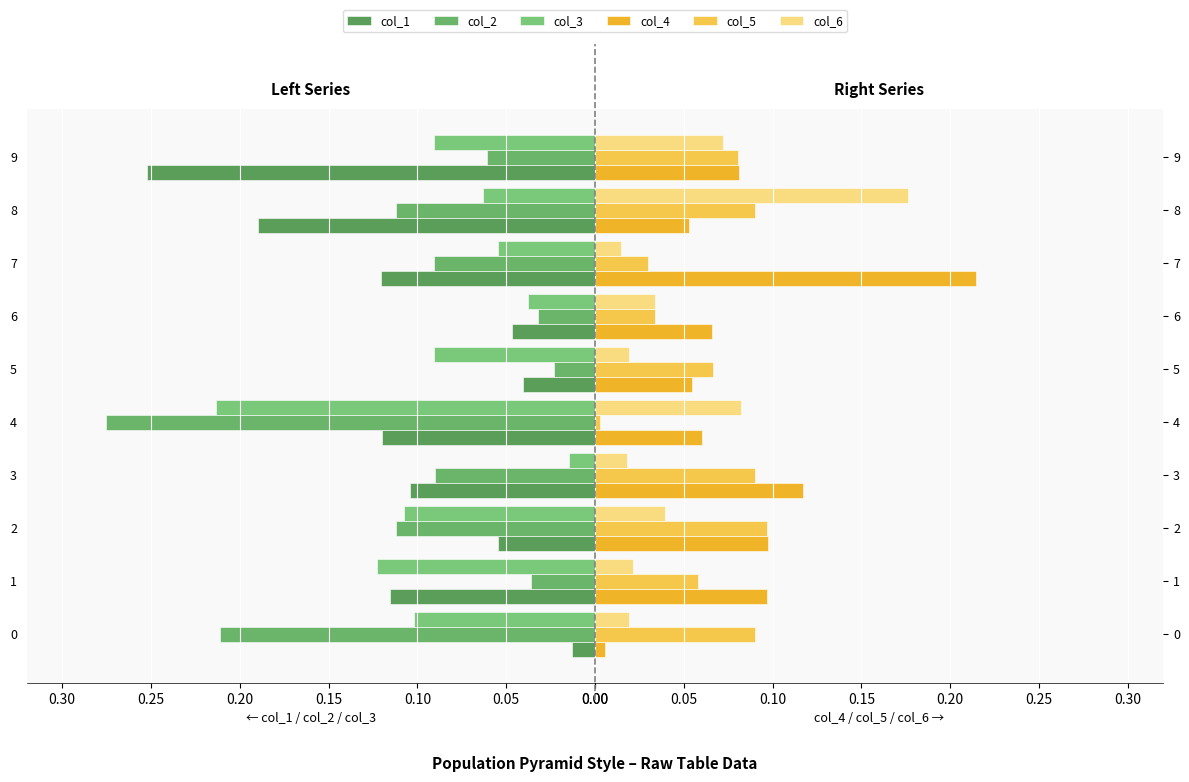

Rank the series at 1 from lowest to highest value.

col_6, col_2, col_5, col_4, col_1, col_3